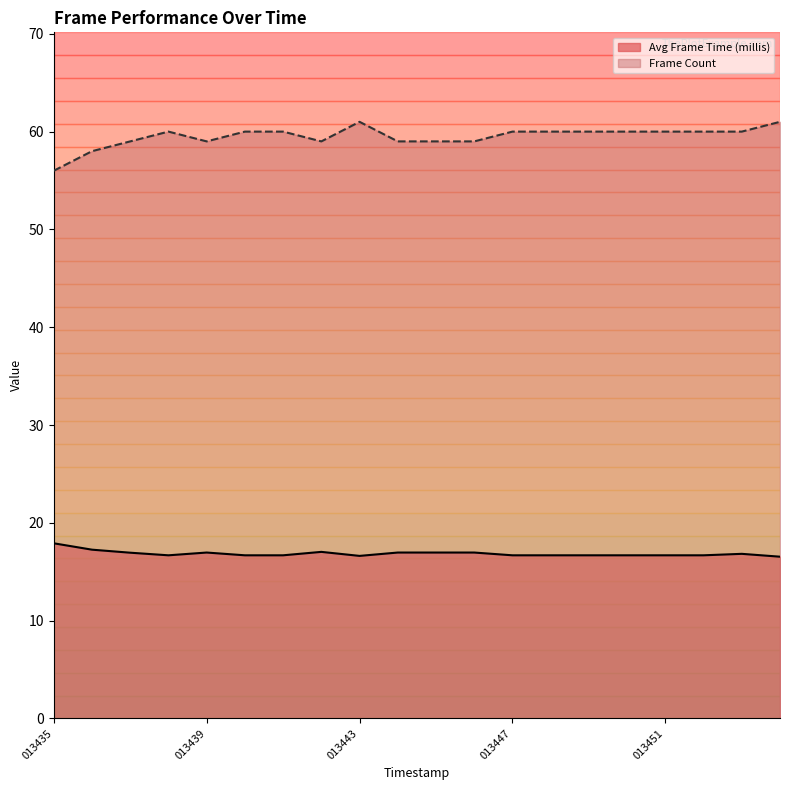

How many lines are shown in the chart?

2